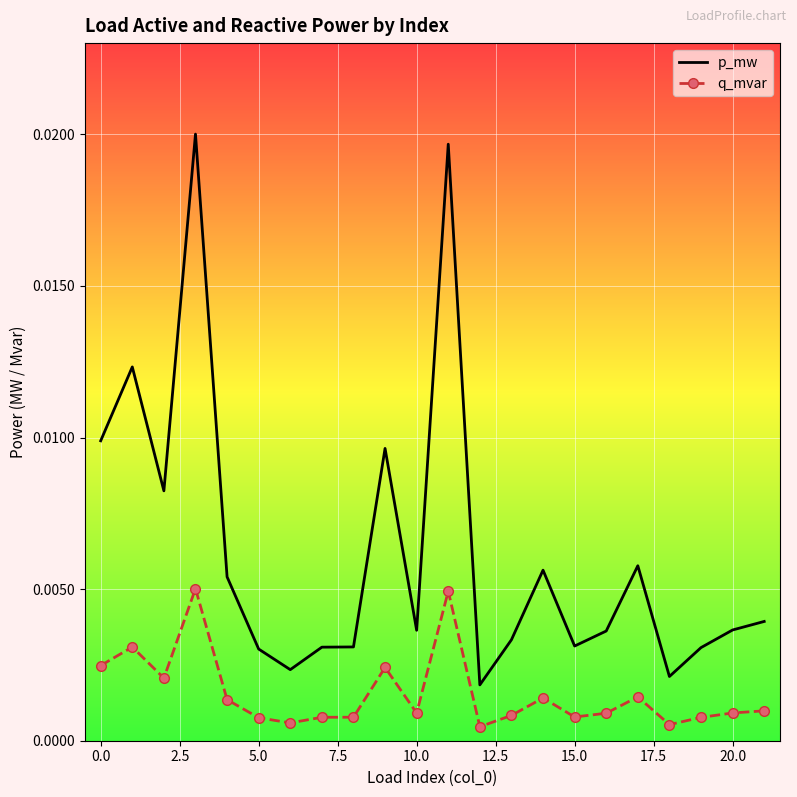

Rank the series by their maximum value, from highest to lowest.

p_mw, q_mvar